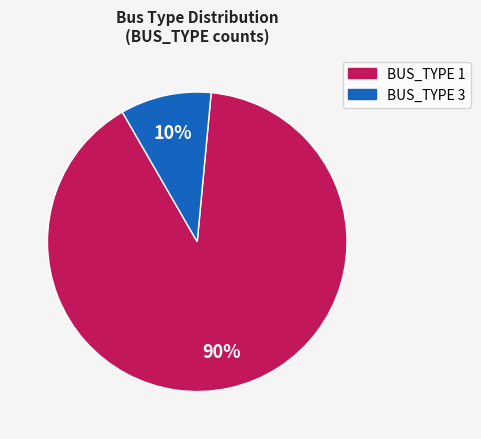

To the nearest percent, what is the difference between the BUS_TYPE 1 and BUS_TYPE 3 slice percentages?

80%